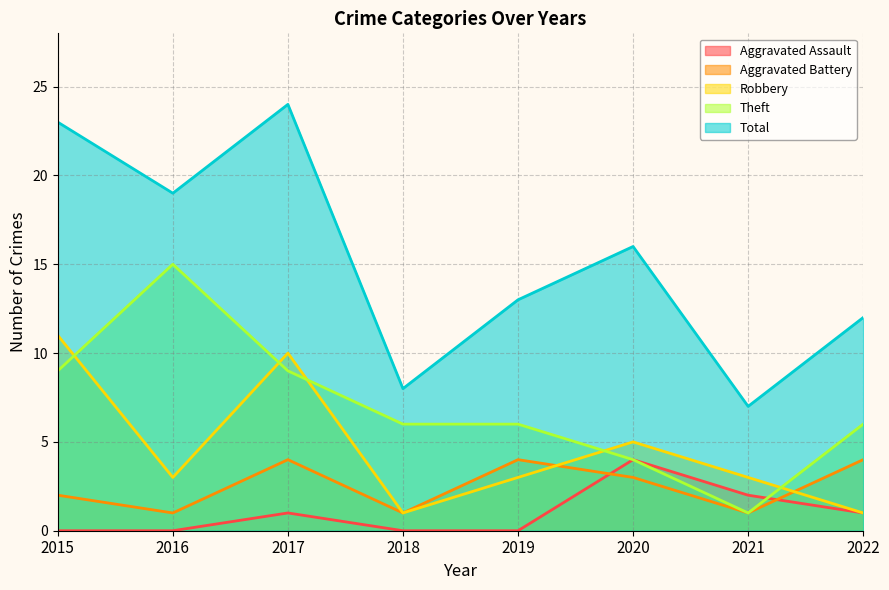

What is the difference between the Theft values at 2017 and 2018?

3